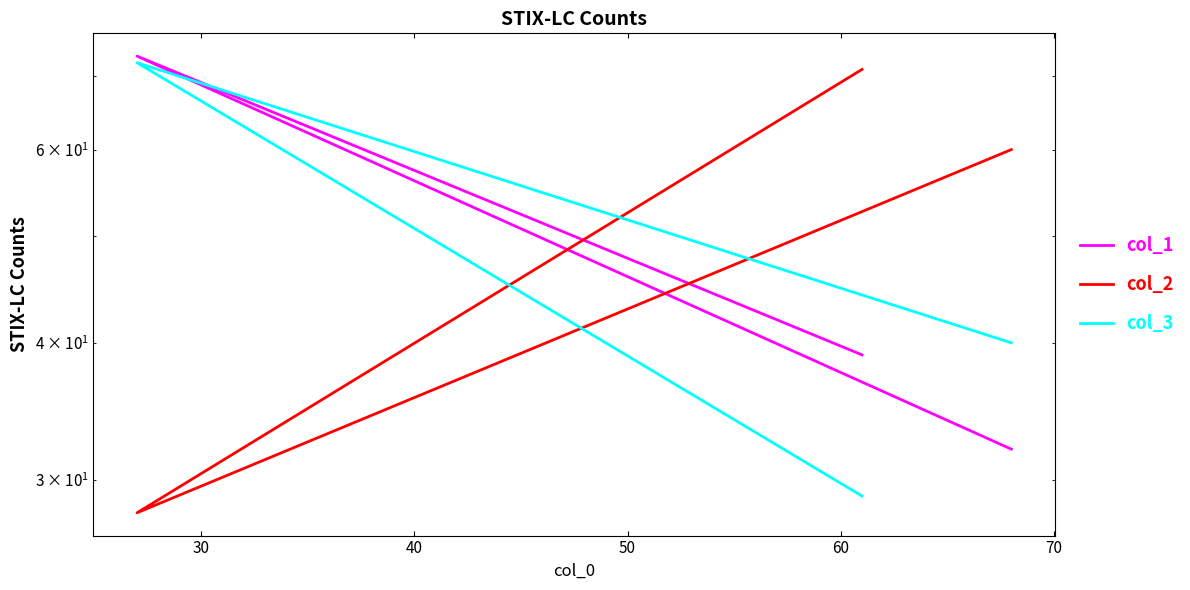

Does the chart display data point markers on the line(s)?

No